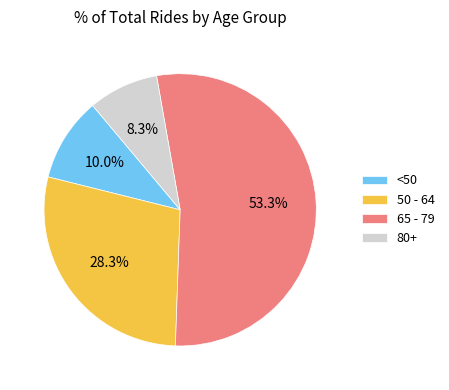

Is the sum of <50 and 65 - 79 greater than half?

Yes